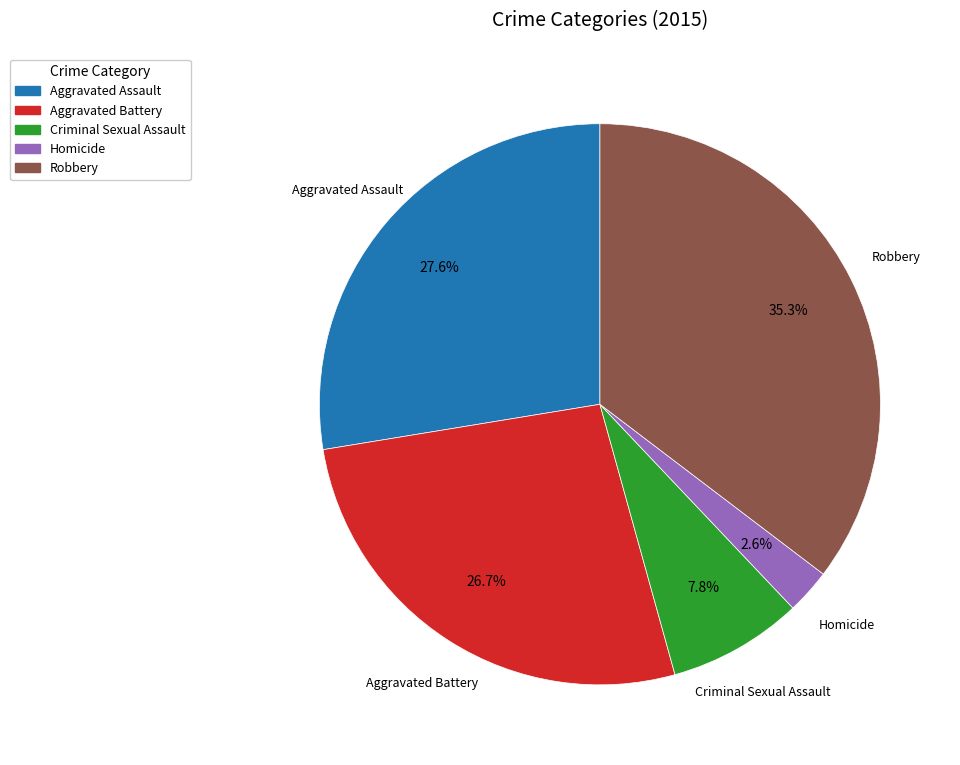

What percentage is NOT represented by Robbery?

64.7%